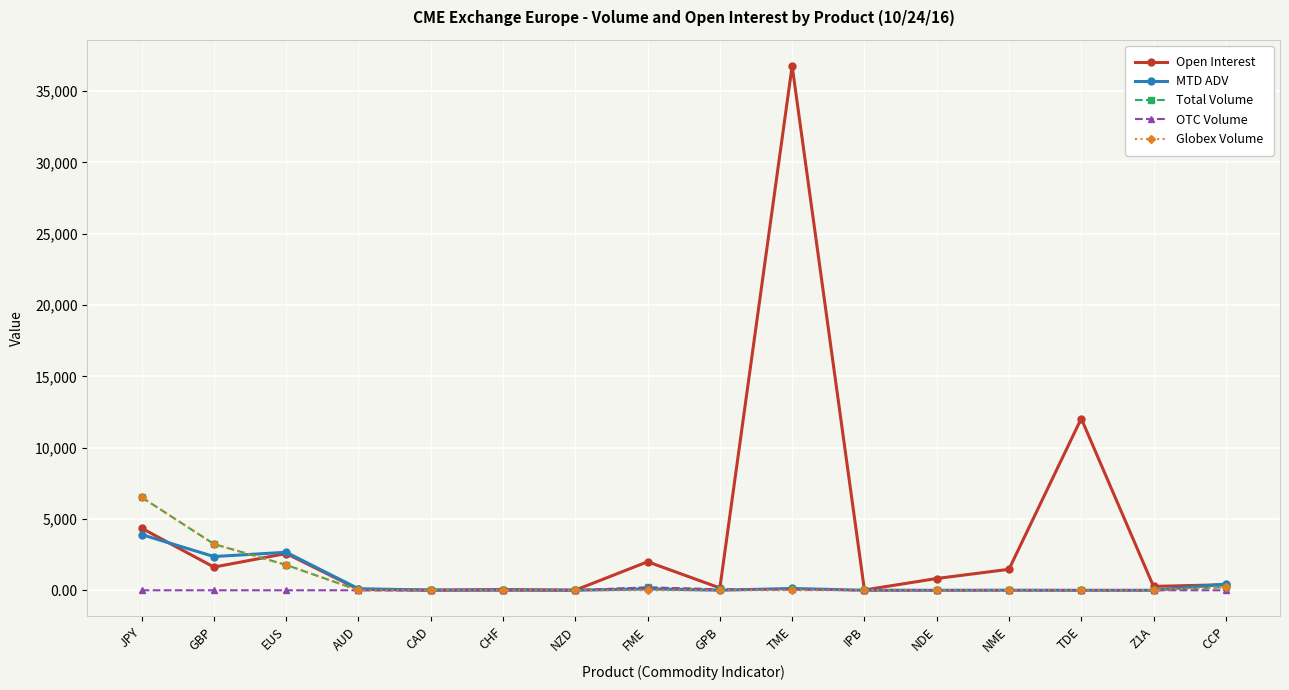

What is the maximum value for OTC Volume?

200.0